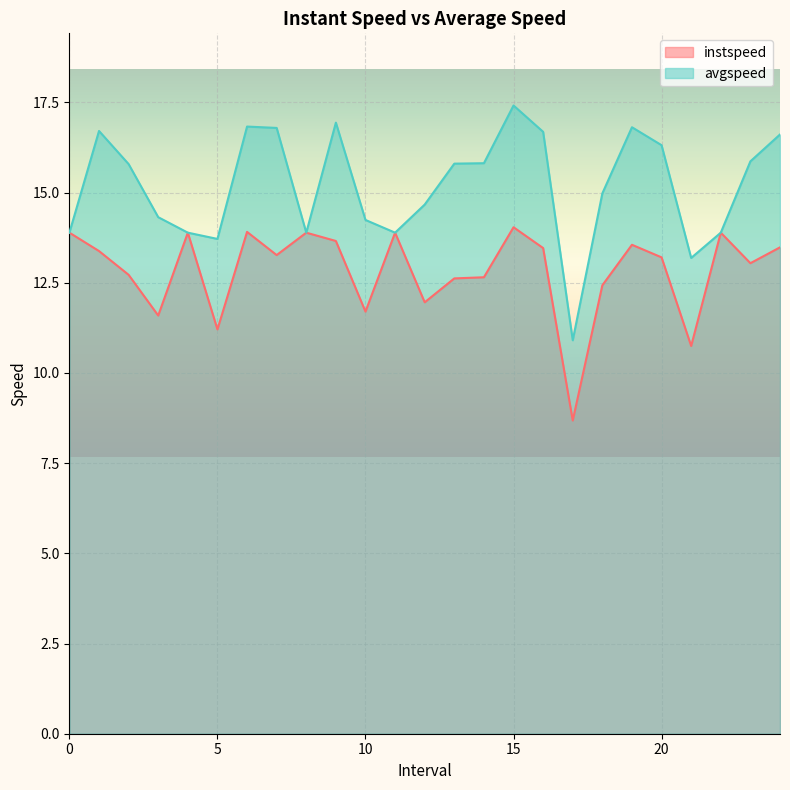

What are all the series names shown in the legend?

instspeed, avgspeed